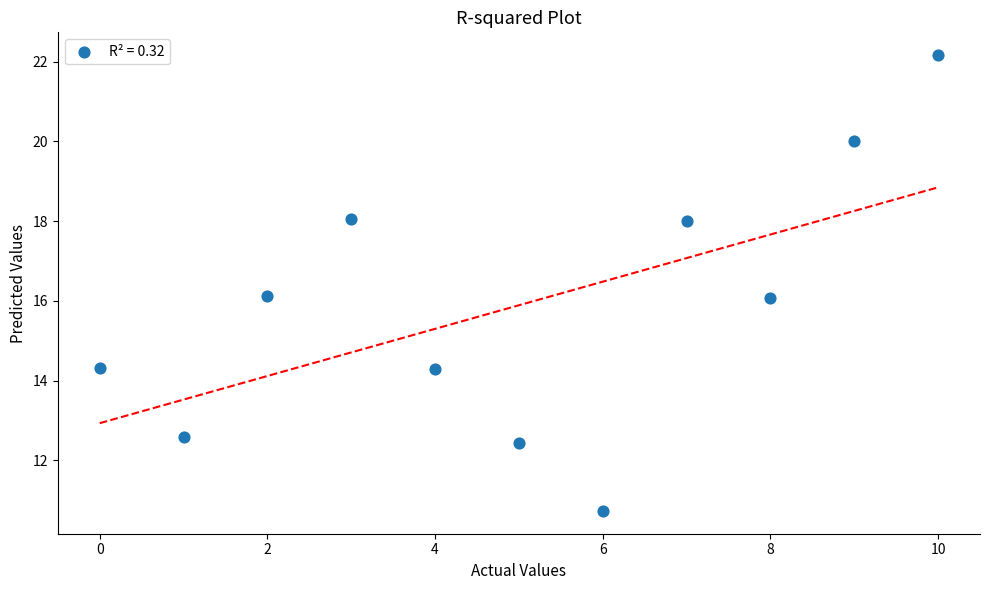

What is the range of Y values (max minus min)?

11.4